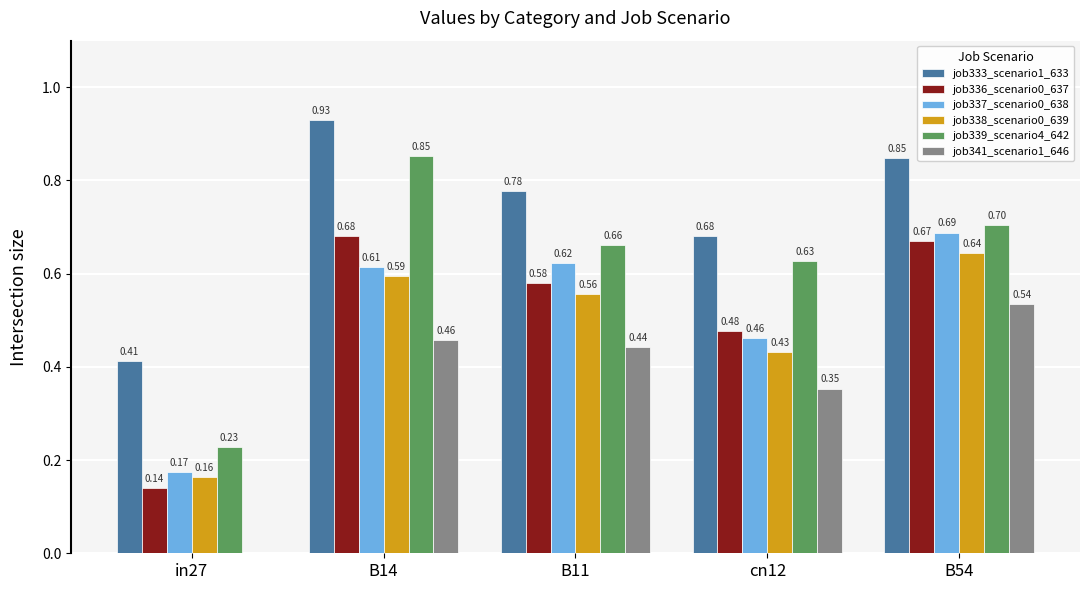

Does the chart contain stacked bars?

No